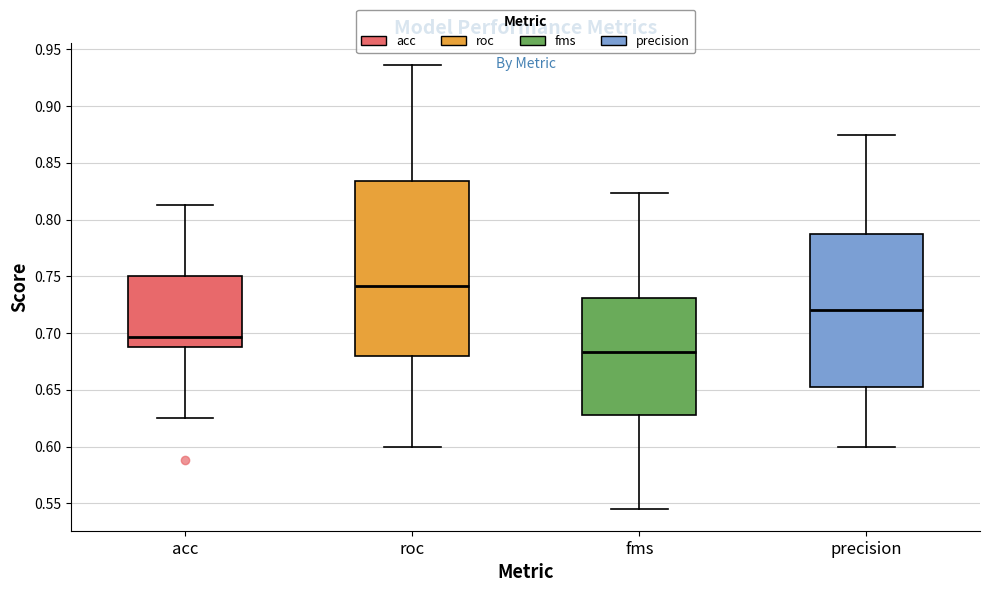

Which box is the tallest, from its lower edge to its upper edge?

roc